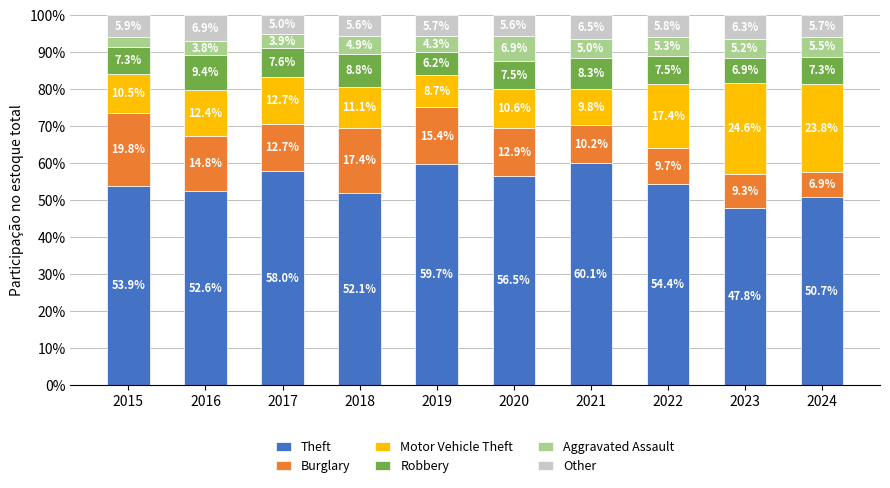

At which label does Theft reach its peak?

2021